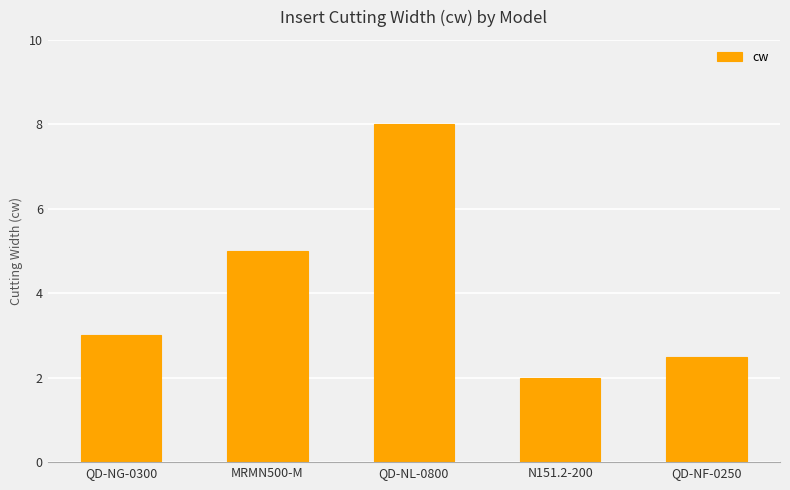

Reading left to right, extract all data points from this chart.

3.0	5.0	8.0	2.0	2.5